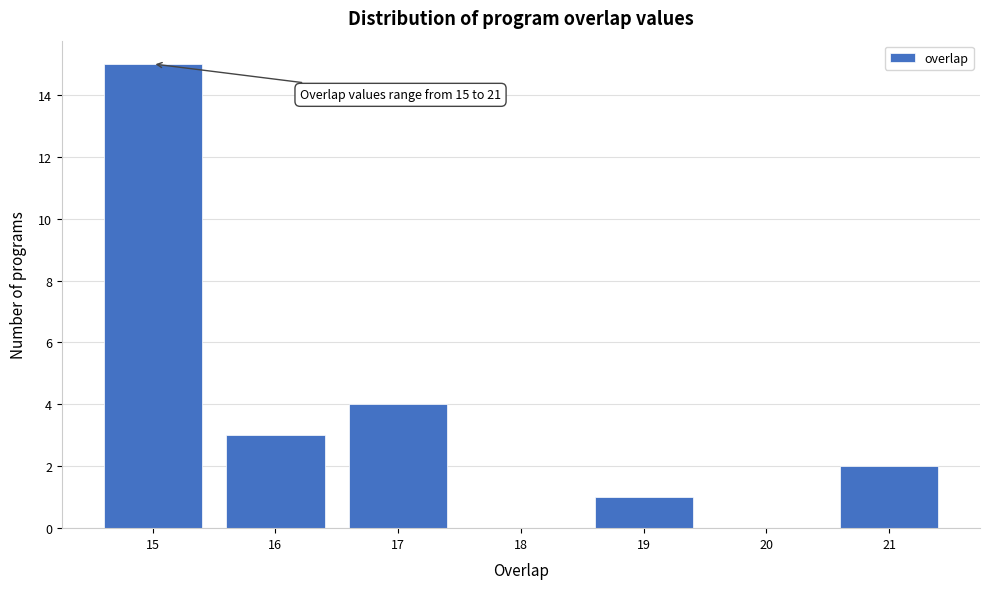

Which range on the x-axis has the tallest bar?

14.5 to 15.5